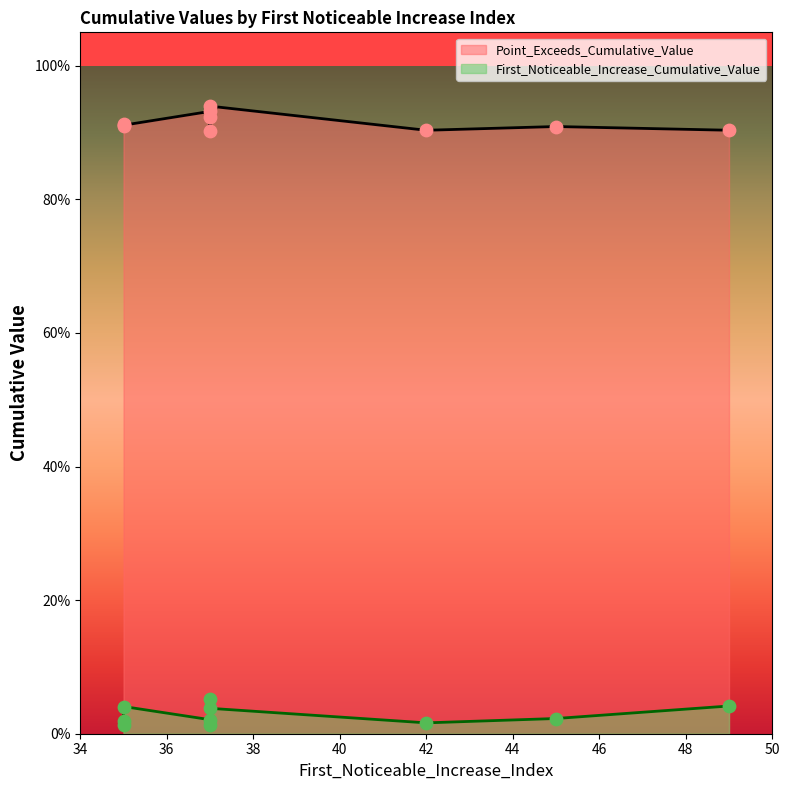

Which series has the largest Y range (max minus min)?

First_Noticeable_Increase_Cumulative_Value